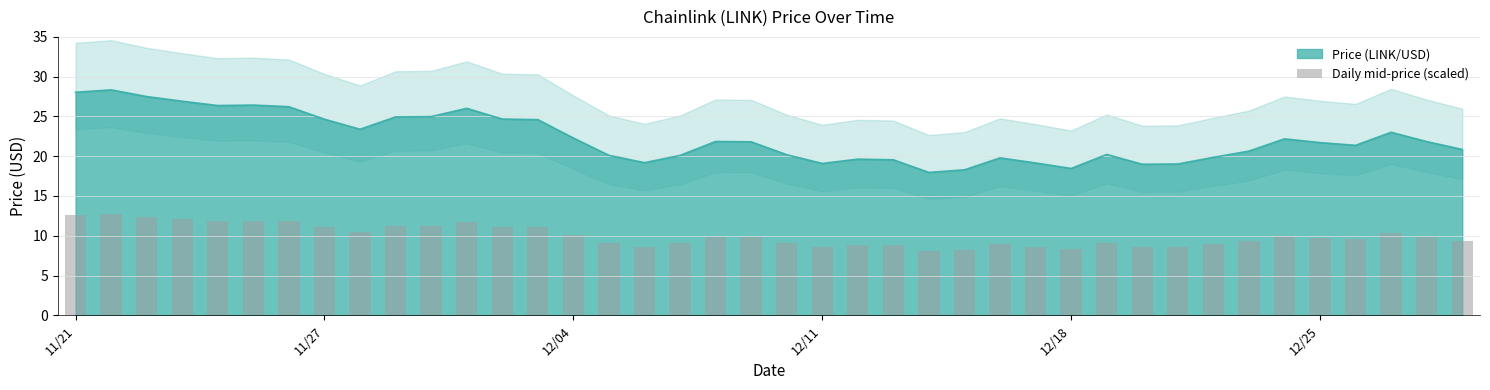

What is the minimum value for Price (LINK/USD)?

18.0